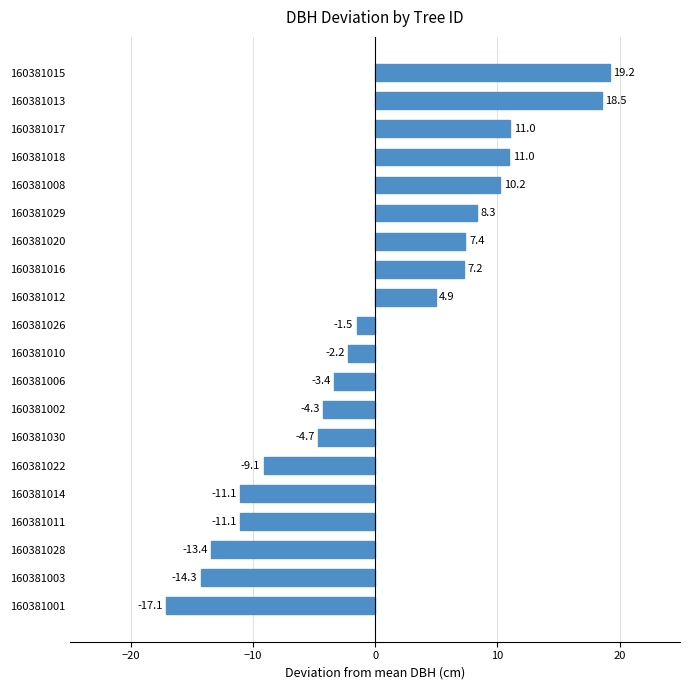

How many distinct data groups are displayed?

1